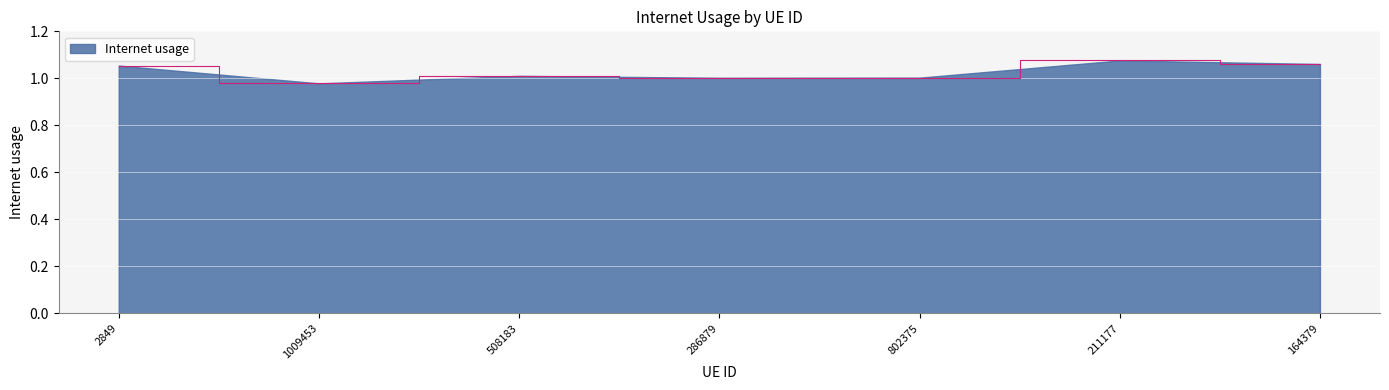

What position from the left is 164379?

7